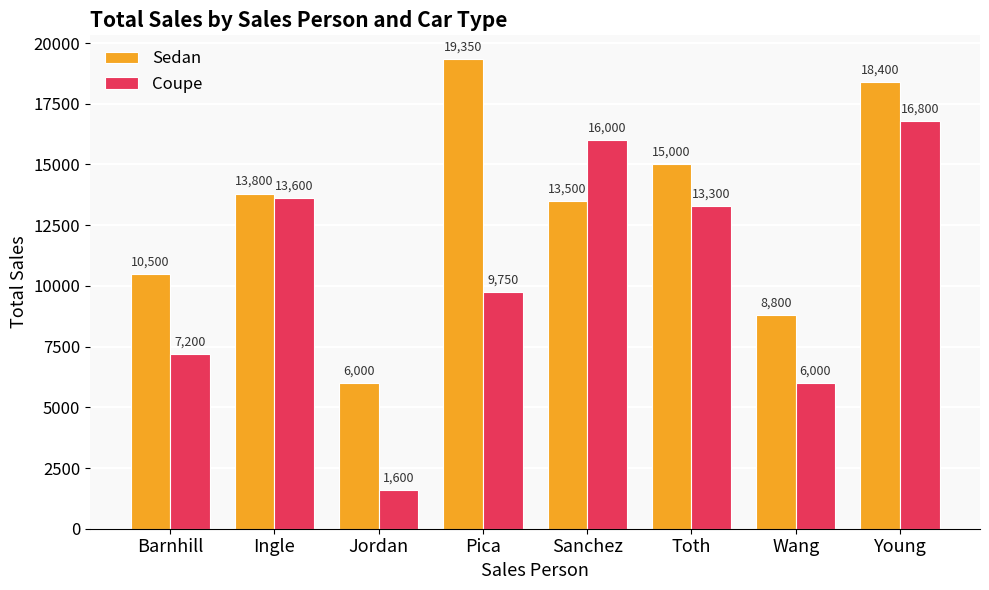

Between Barnhill and Jordan, which series saw the biggest shift?

Coupe